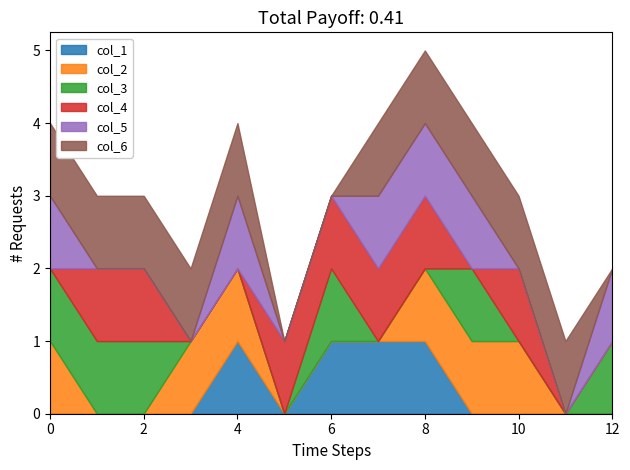

Between 5 and 2, which is larger?

5